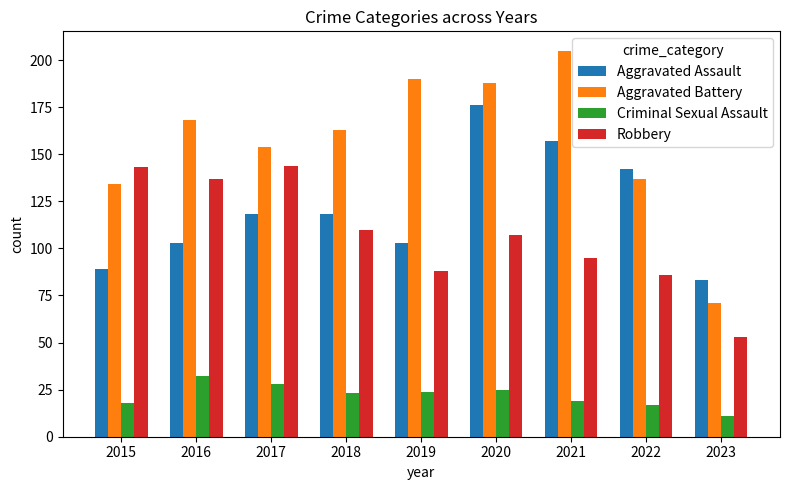

The value of Aggravated Assault at 2016 is 144. True or false?

False